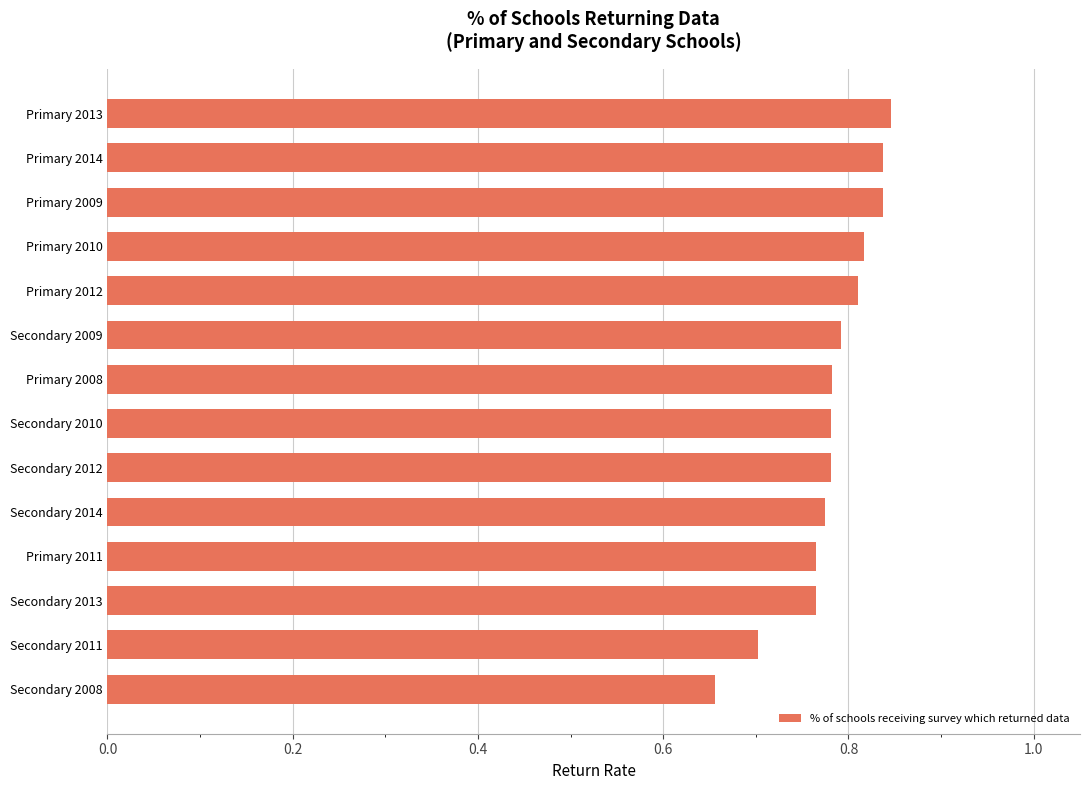

Which label corresponds to the smallest value in the chart?

Secondary 2008